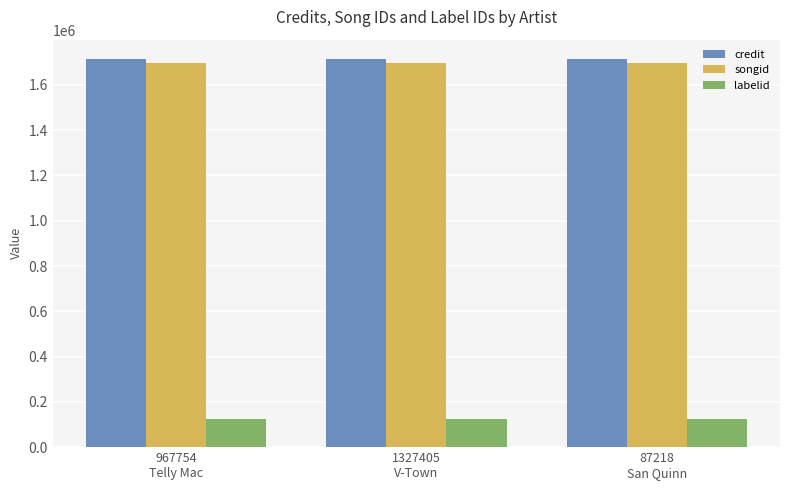

What is the minimum value for labelid?

124063